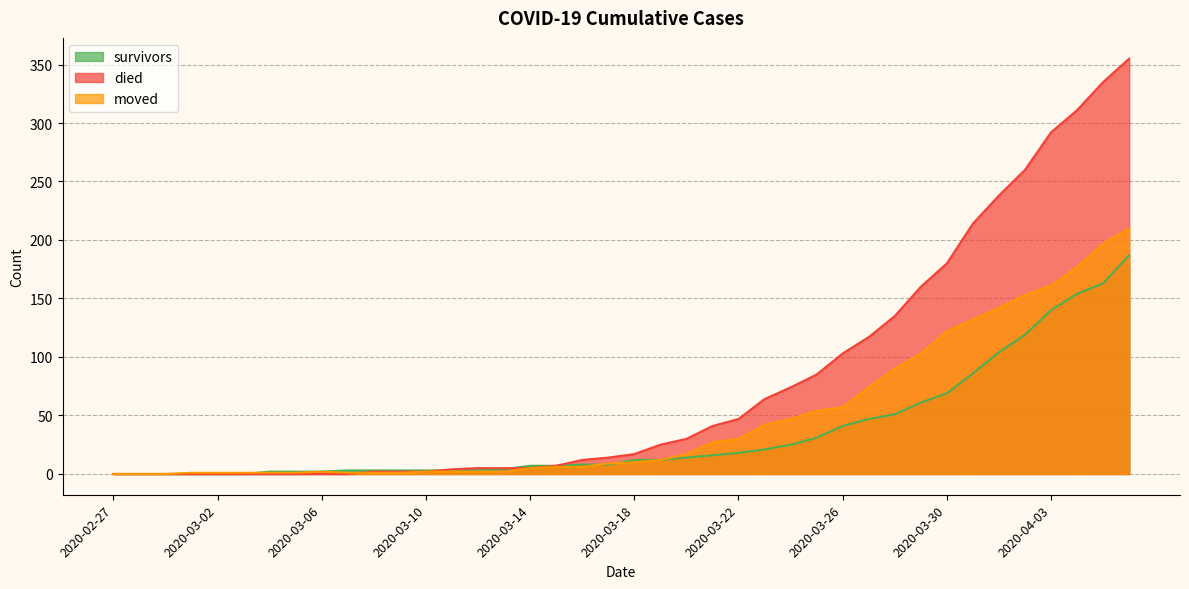

Is the value of survivors at 2020-03-14 greater than the value of moved at 2020-03-17?

No